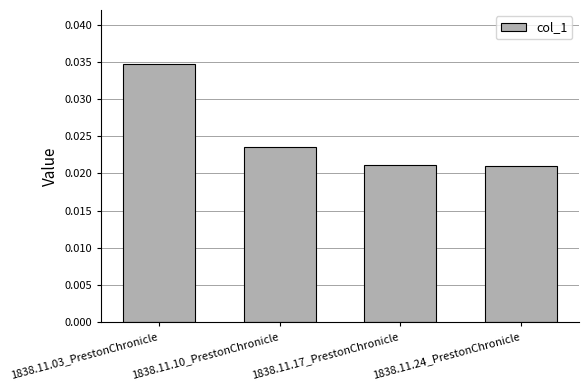

Which category has the highest value across all series?

1838.11.03_PrestonChronicle